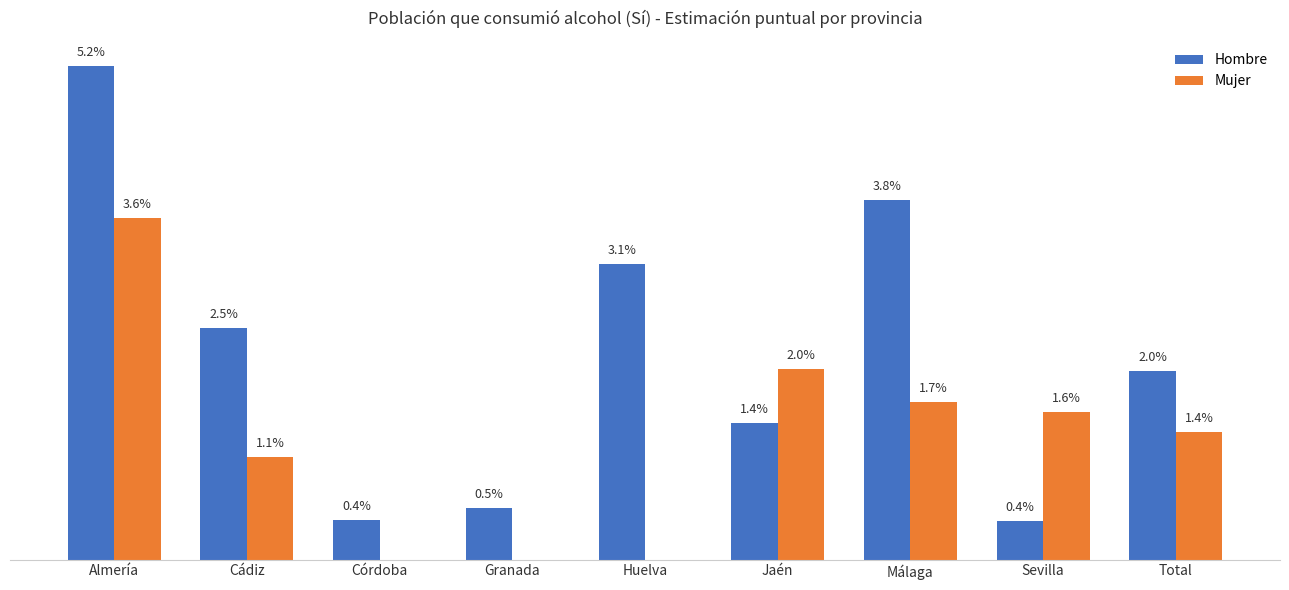

Between Almería and Sevilla, which series saw the biggest shift?

Hombre